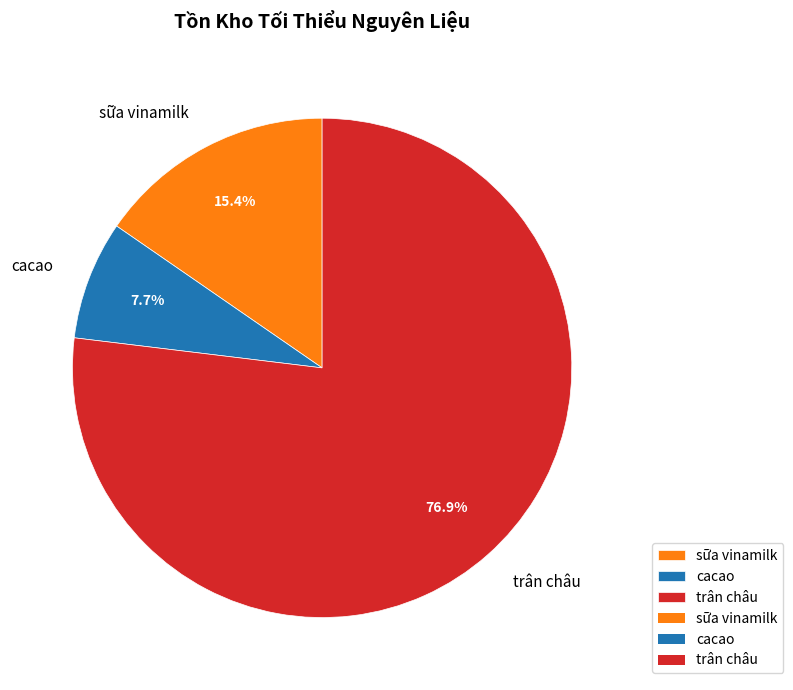

To the nearest percent, what percentage of the pie is sữa vinamilk?

15%